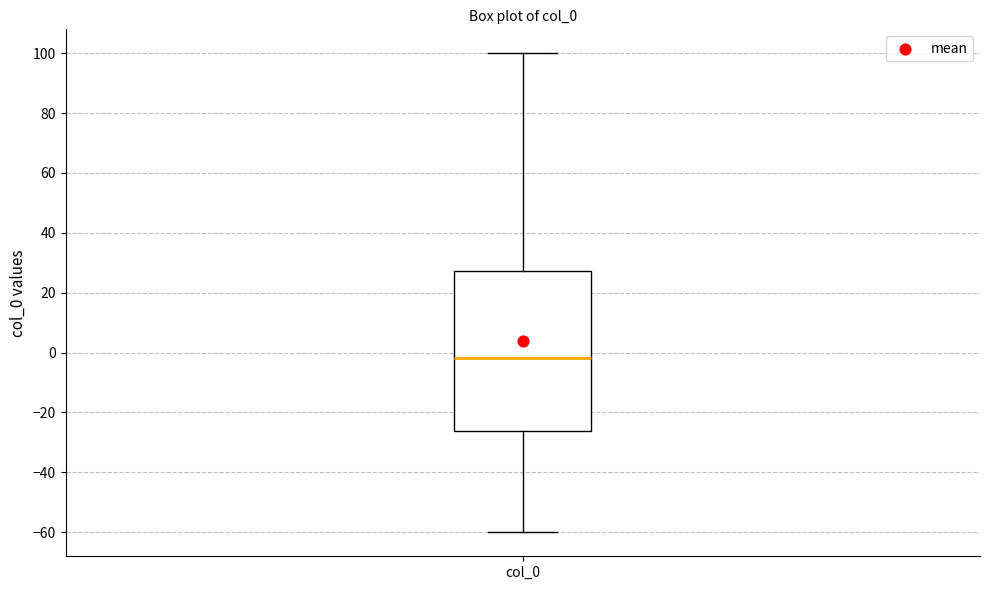

Read this box plot against the y-axis: the position of the median line, the range covered by the box, and the ends of both whiskers. The values are not printed on the chart, so give them approximately, as read against the axis.

median -2, box -26 to 28, whiskers -60 to 100